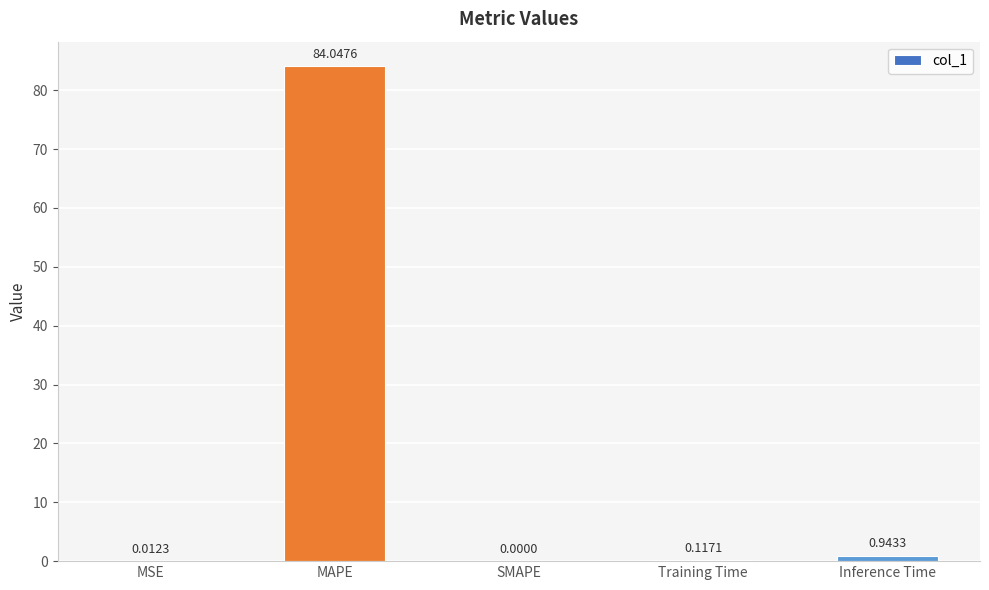

What is the sum of the values at MAPE and Training Time?

84.2